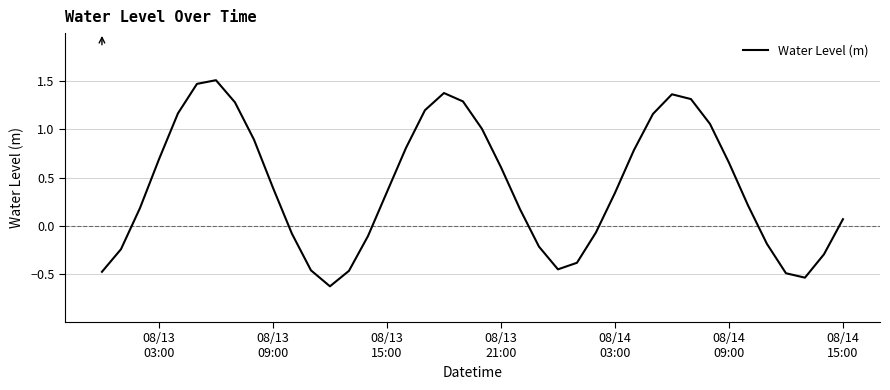

How many lines are shown in the chart?

1